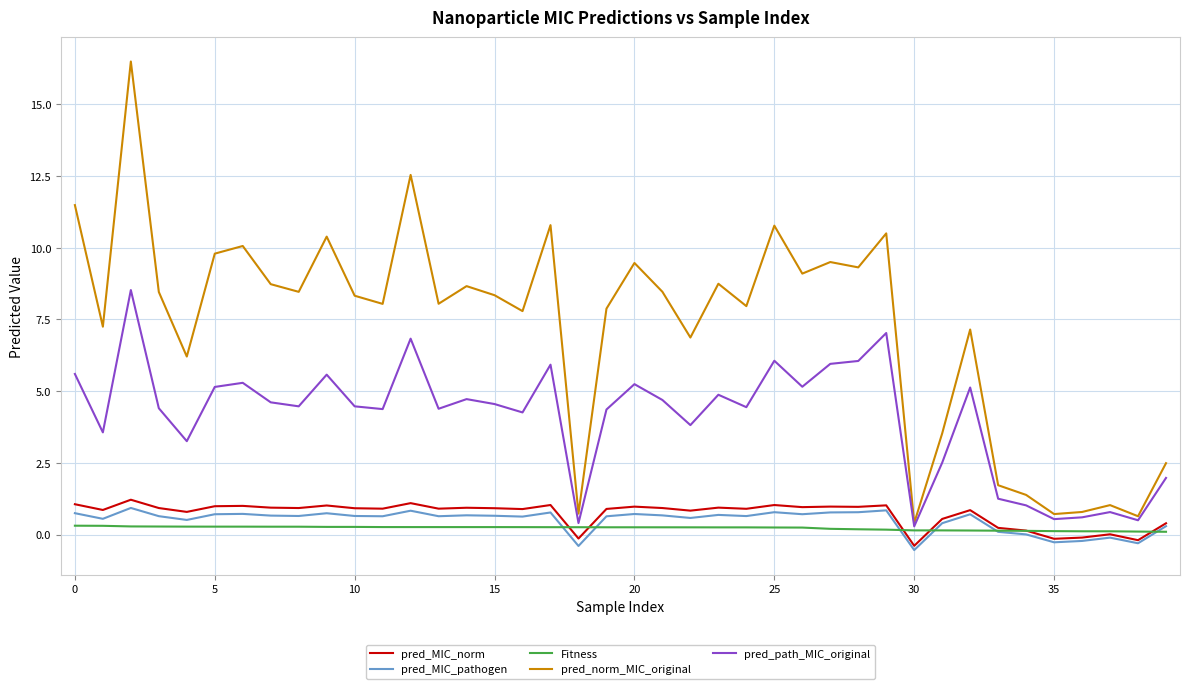

Which series has the largest range (max minus min)?

pred_norm_MIC_original